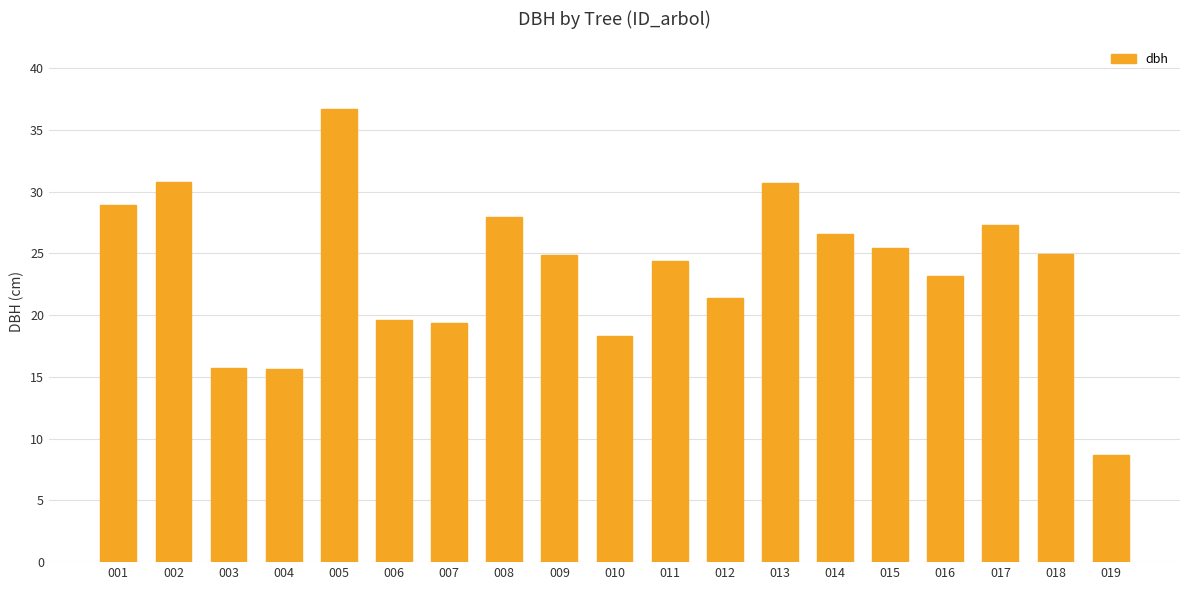

What is the sum of all values?

450.3